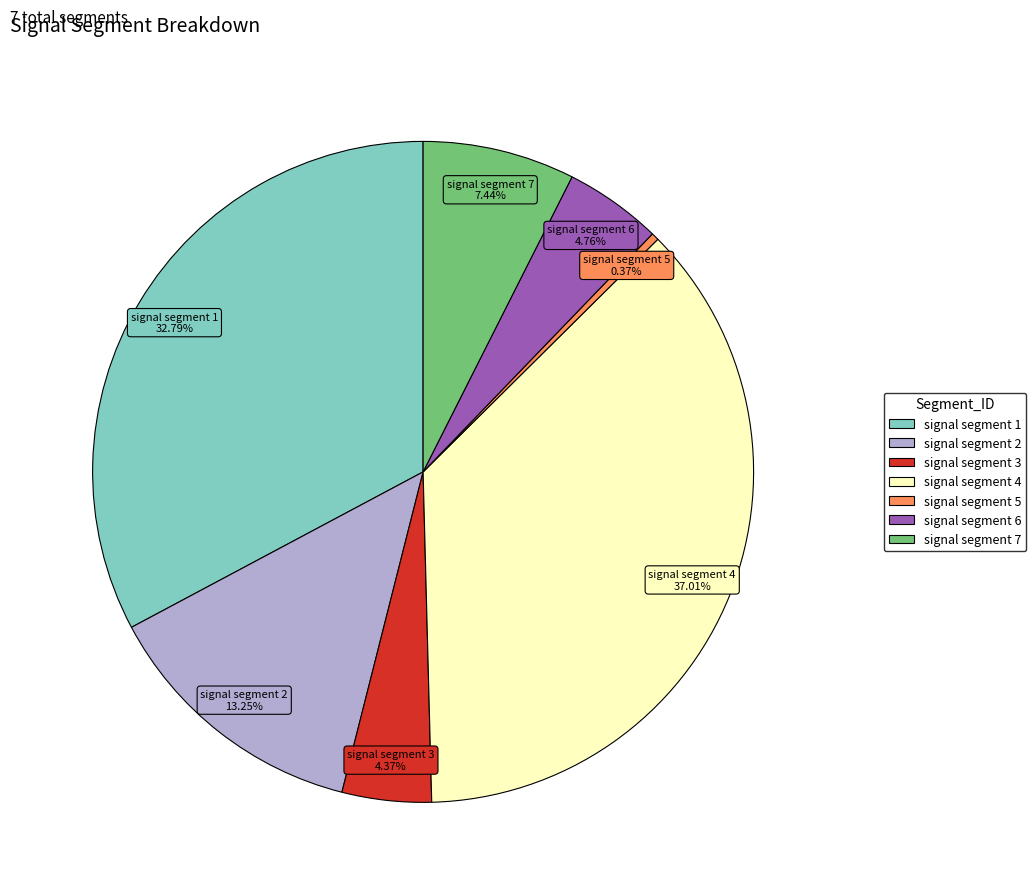

Which category has the smallest portion of the pie?

signal segment 5